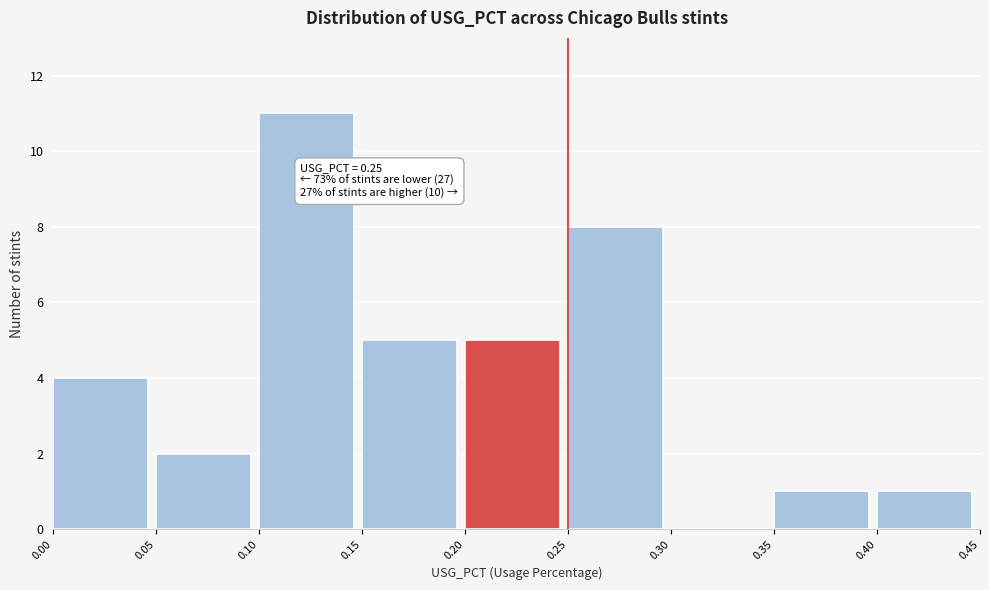

Over which range of the x-axis is the bar tallest?

0.10 to 0.15